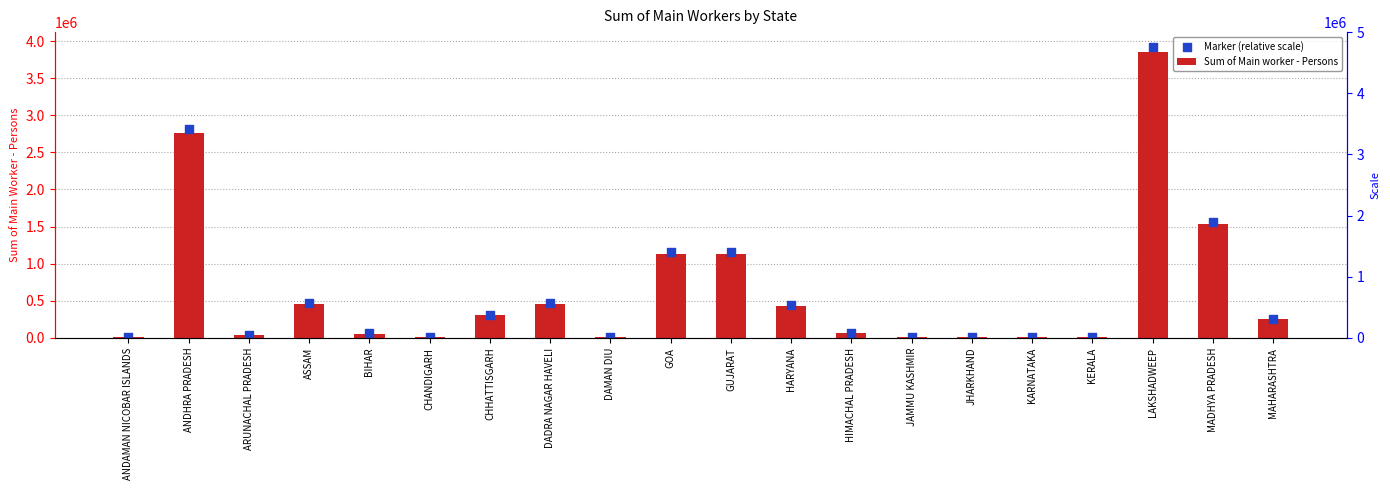

Which series contains the lowest Y value?

Sum of Main worker - Persons